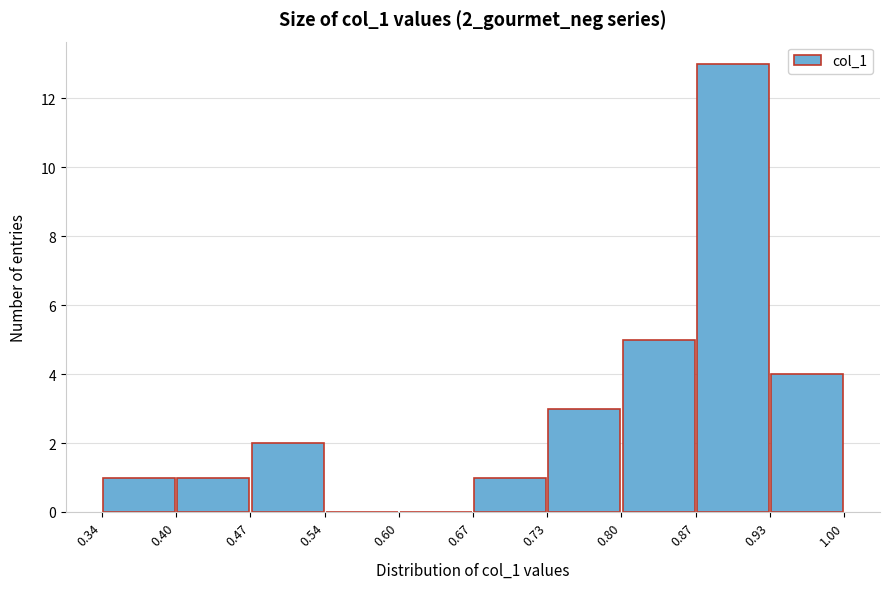

What is the height of the bar covering 0.87 to 0.93 on the x-axis? The values are not printed on the chart, so give them approximately, as read against the axis.

13